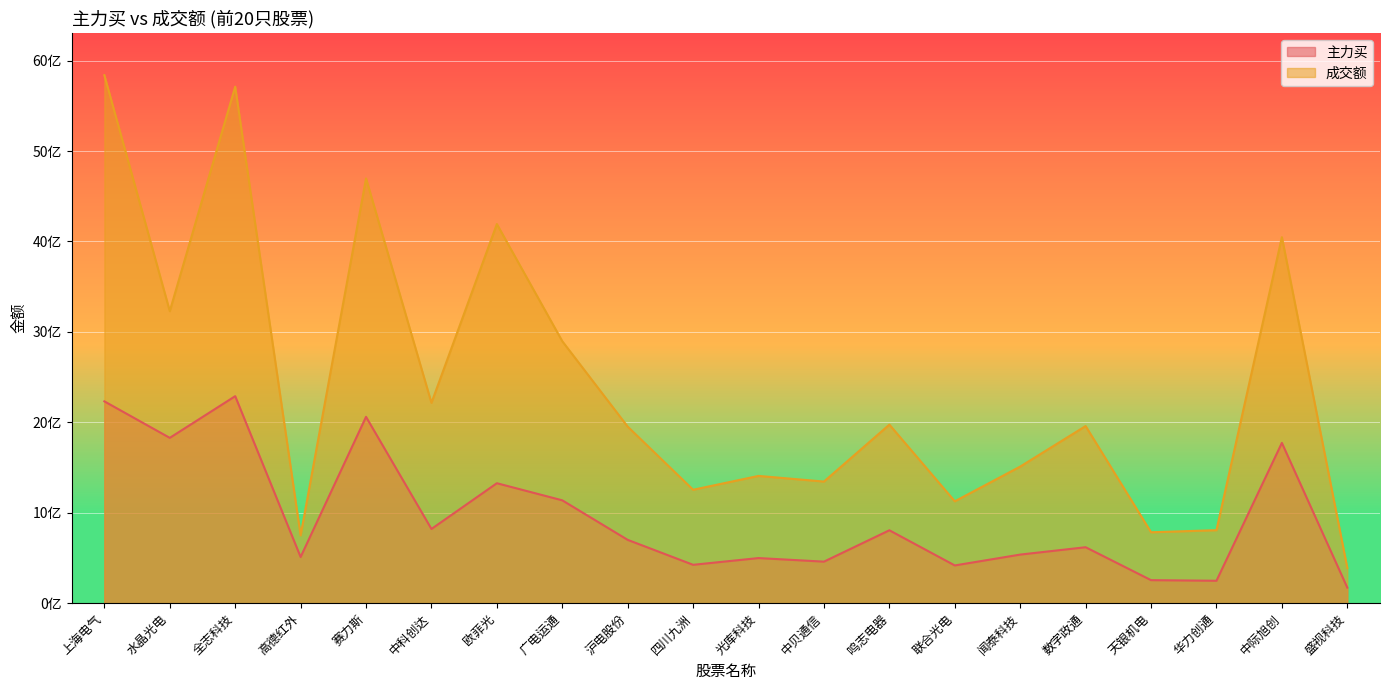

At which category does 主力买 reach its first local peak?

全志科技